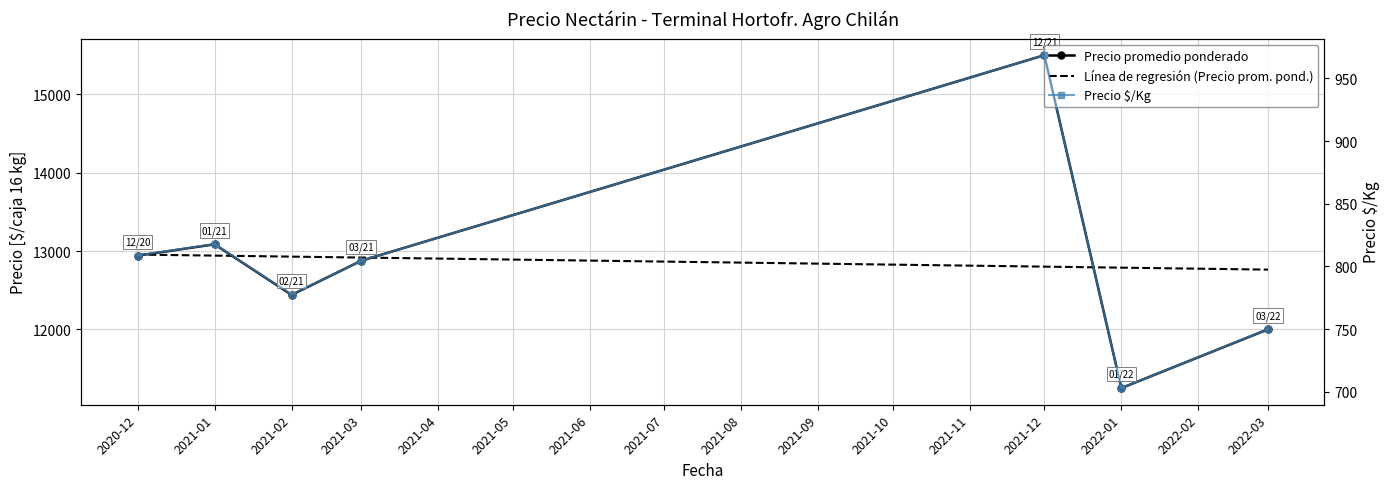

How many lines are shown in the chart?

3